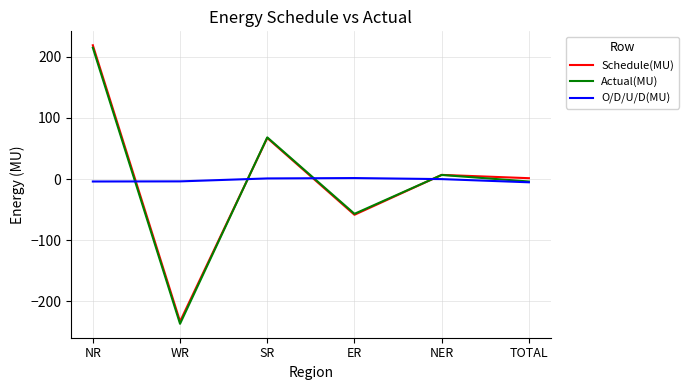

What is the sum of all Actual(MU) values?

-7.9